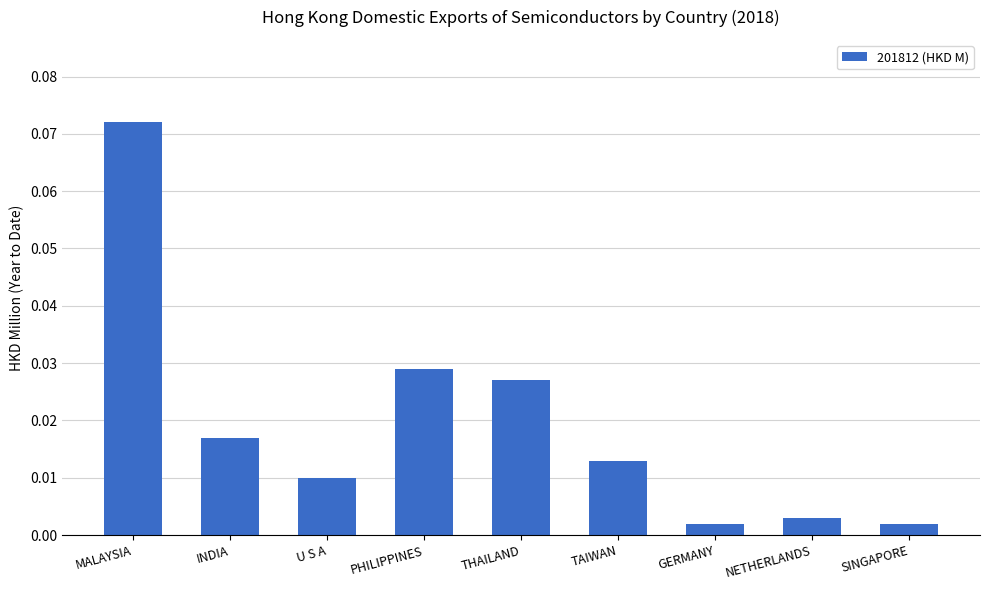

Which label corresponds to the largest value in the chart?

MALAYSIA